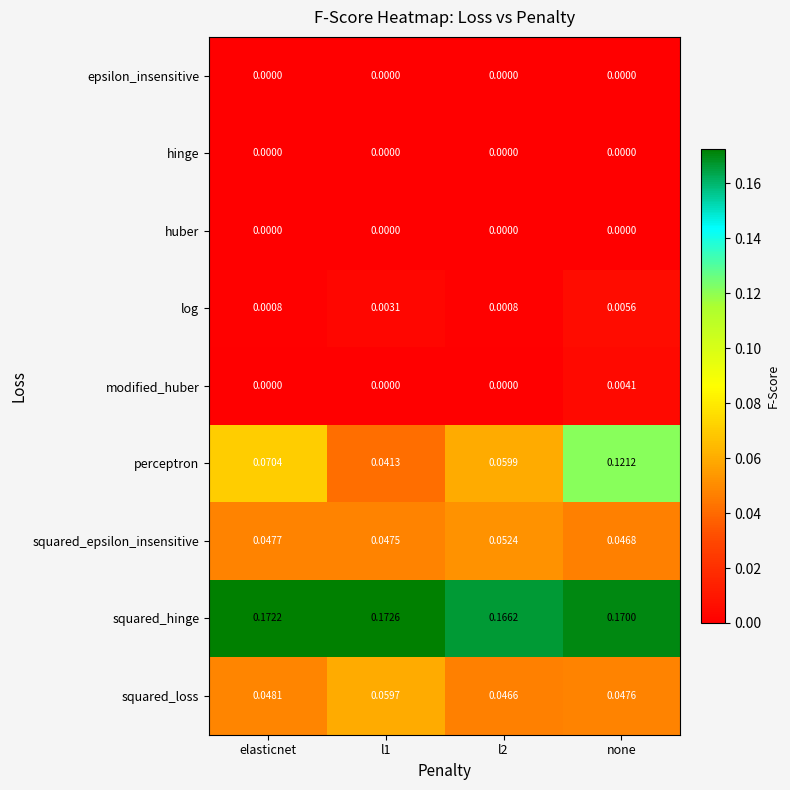

Is the value of perceptron at none greater than the value of squared_loss at none?

Yes